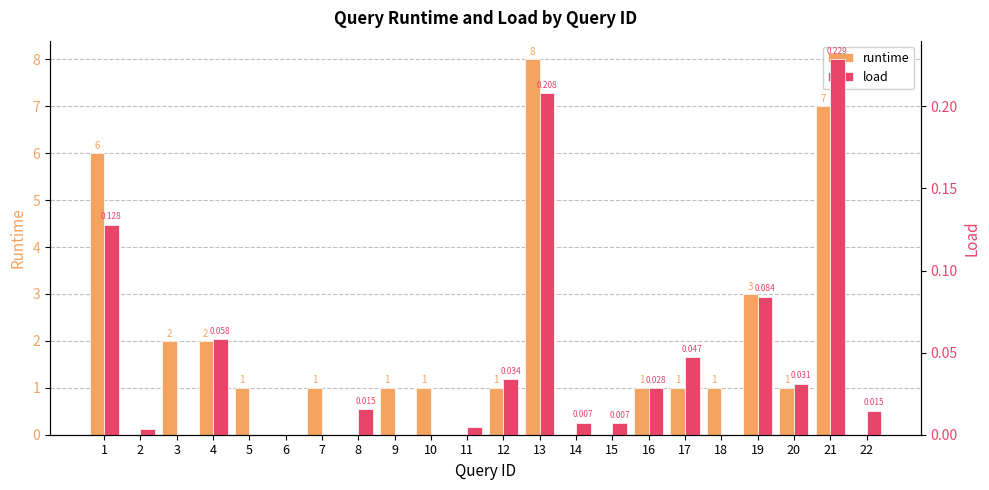

What are all the series names shown in the legend?

runtime, load